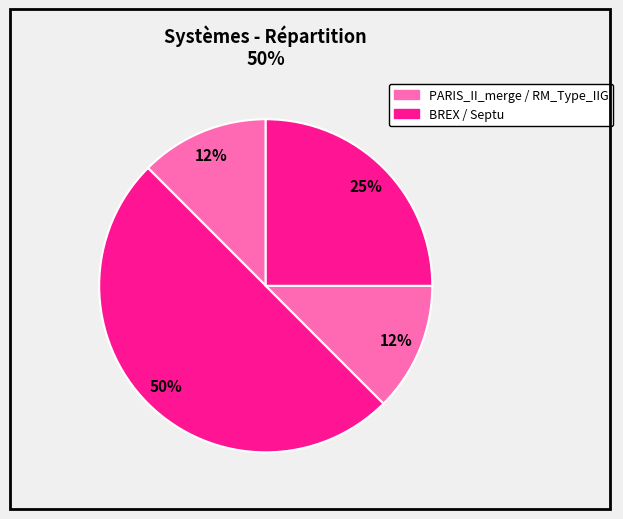

How many segments does this pie chart have?

4